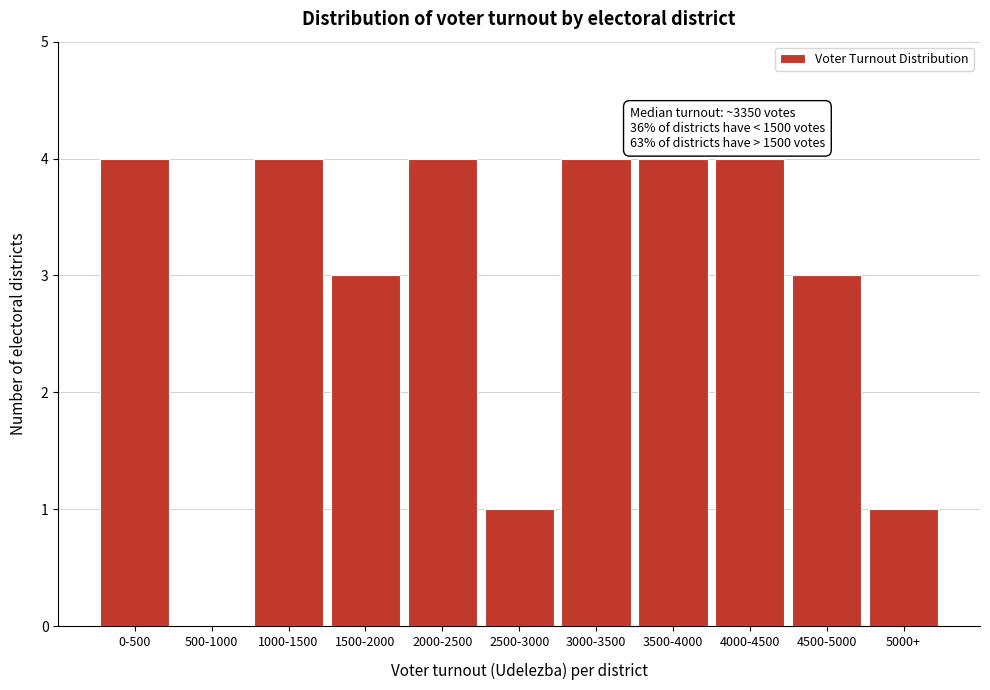

Reading left to right, transcribe all the data shown in this chart.

0-500=4	500-1000=0	1000-1500=4	1500-2000=3	2000-2500=4	2500-3000=1	3000-3500=4	3500-4000=4	4000-4500=4	4500-5000=3	5000+=1